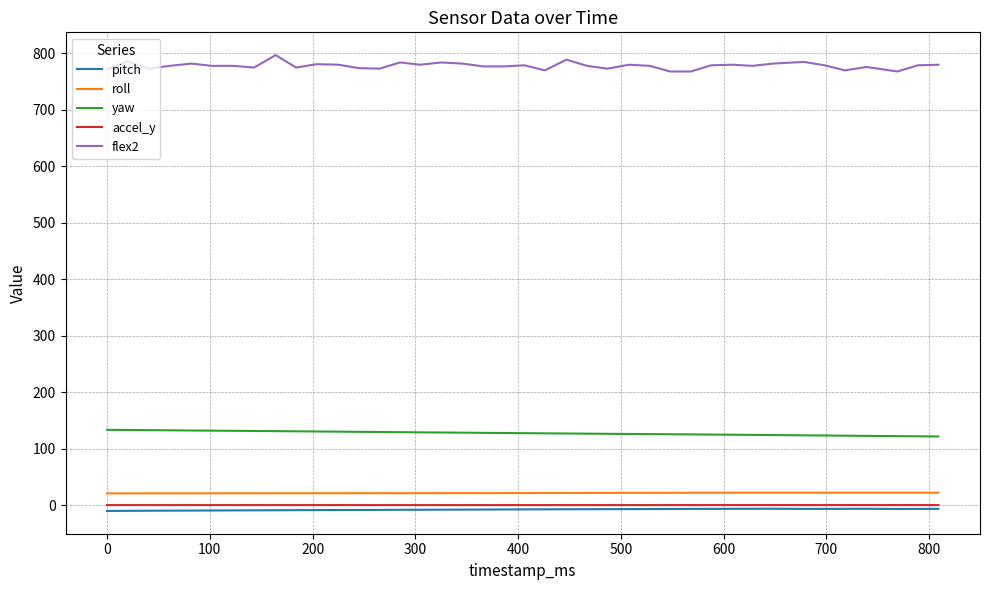

Which series has the largest total across all categories?

flex2